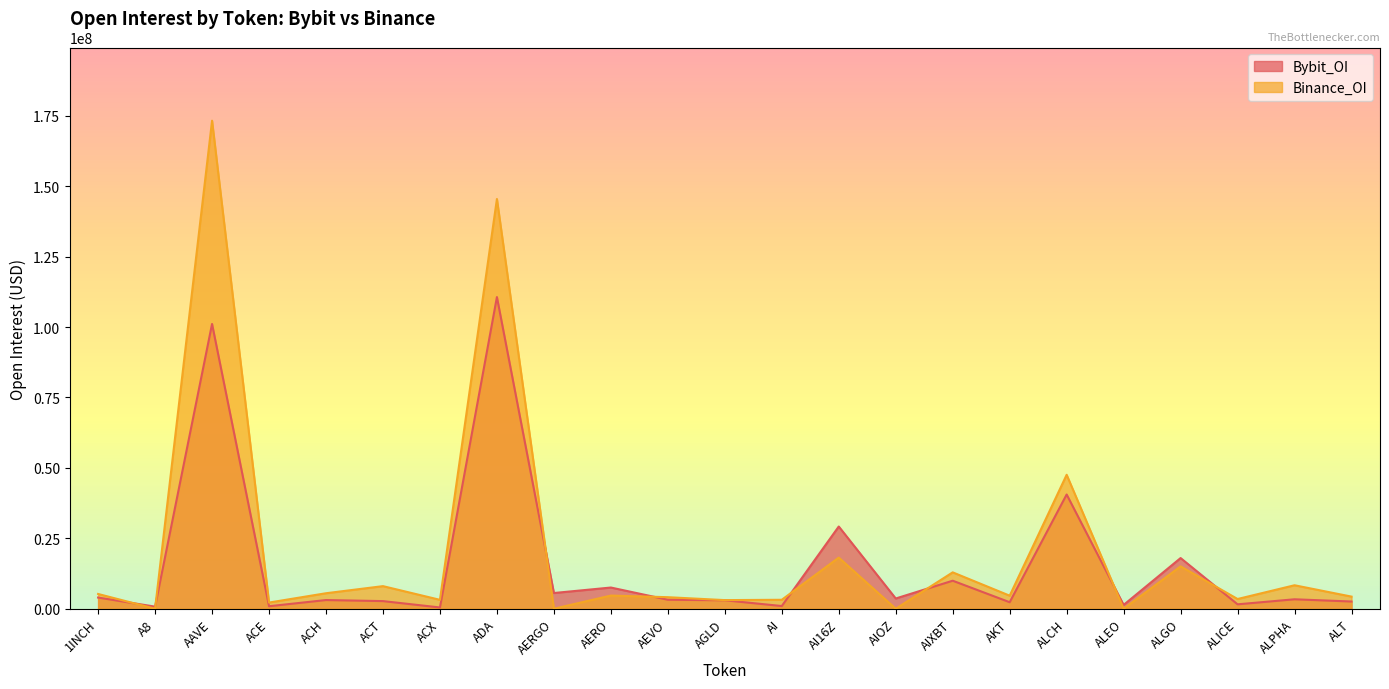

Between which two adjacent categories do Bybit_OI and Binance_OI first intersect?

1INCH and A8